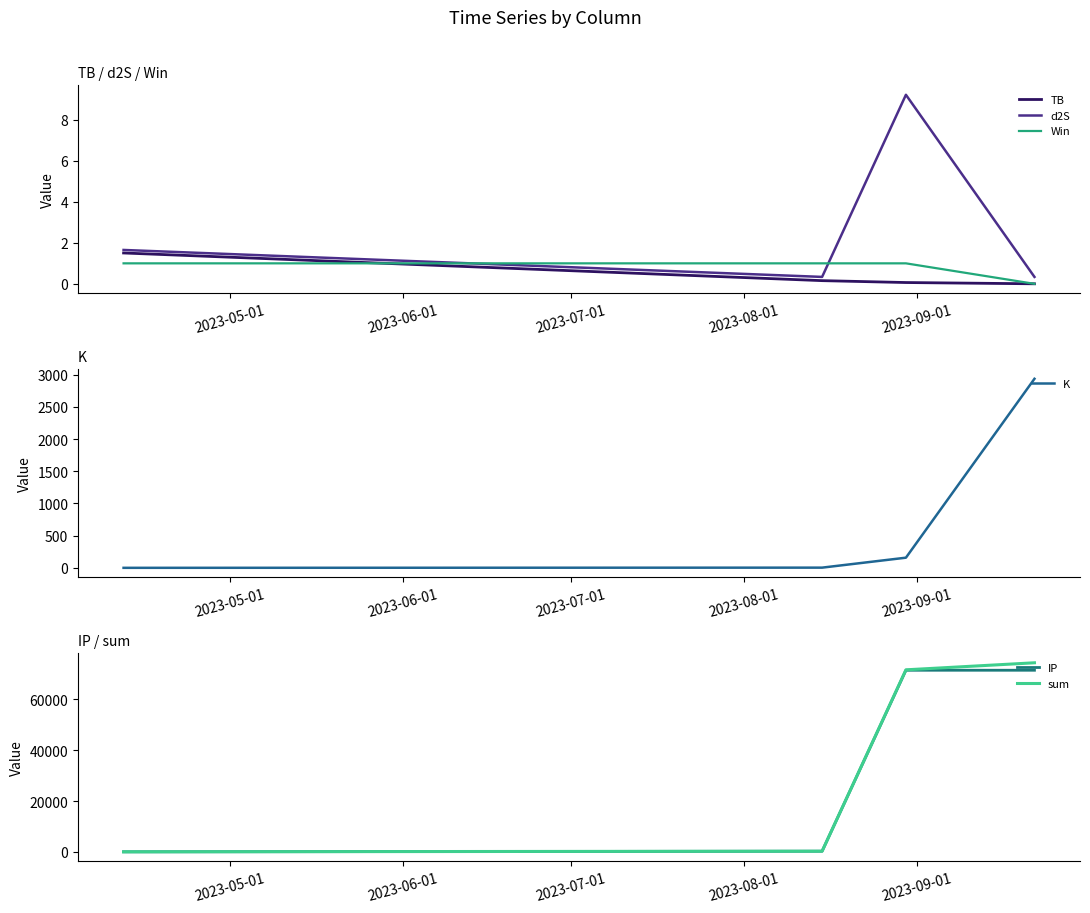

What is the highest value of the d2S series?

9.2